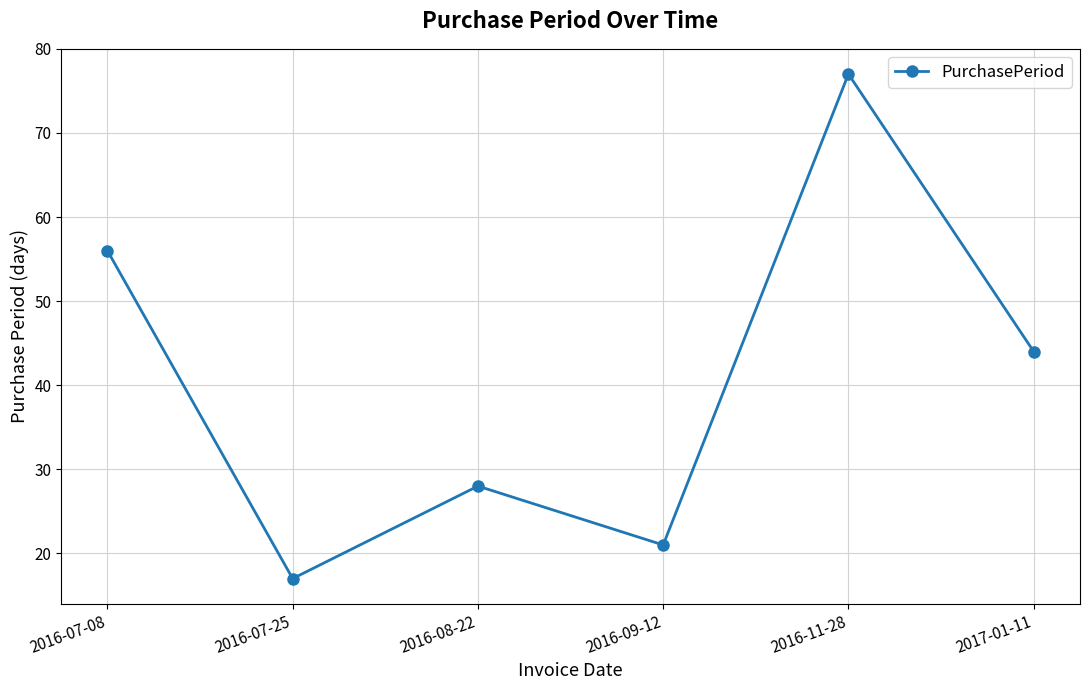

True or false: there are more than 0 points higher than both neighbors.

True